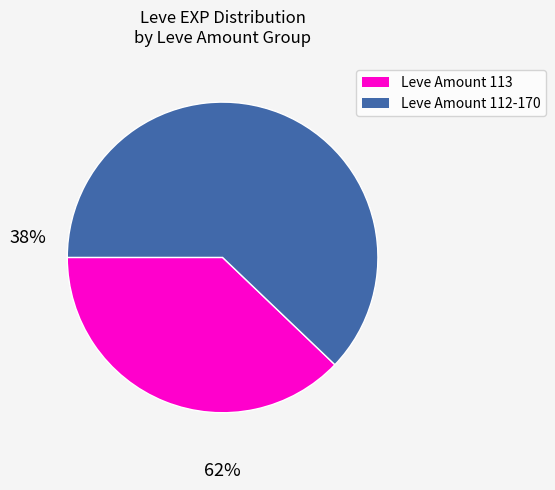

How many segments does this pie chart have?

2